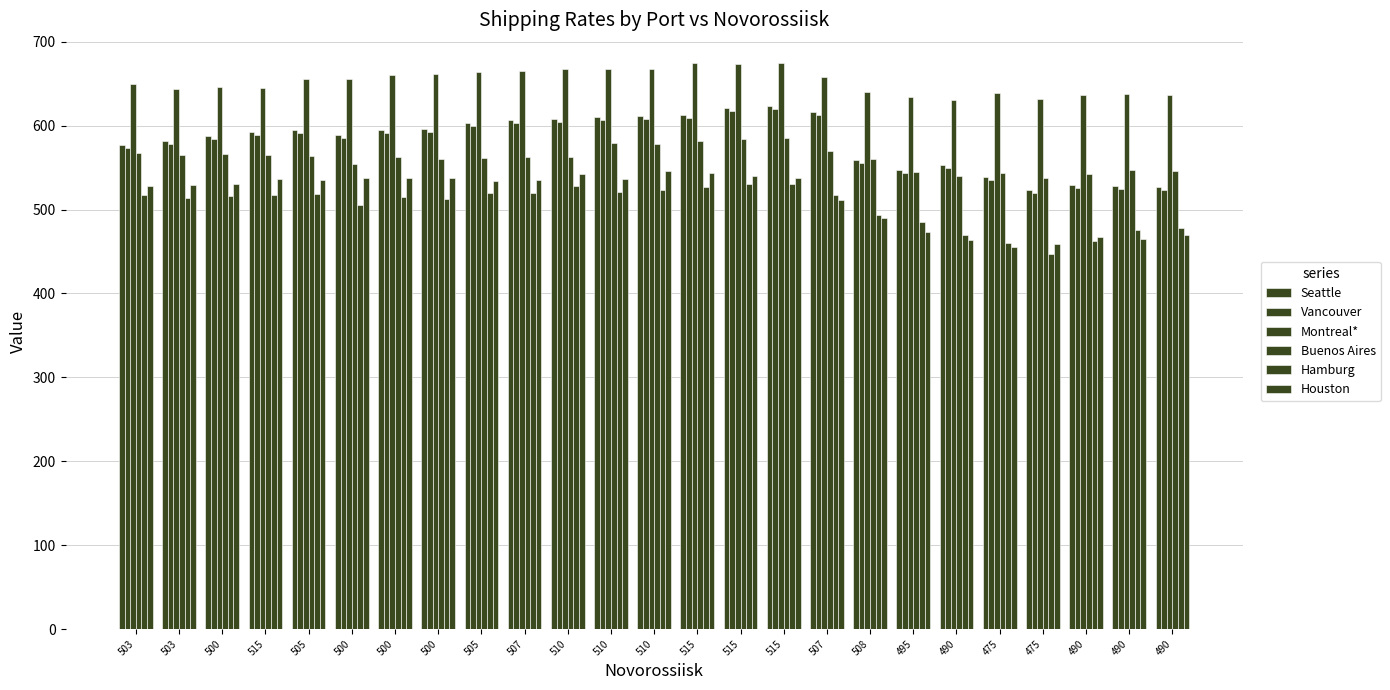

Reading left to right, list all the values displayed in this chart.

Seattle: 503=577.0	503=582.0	500=588.0	515=592.0	505=595.0	500=589.0	500=595.0	500=596.0	505=603.0	507=607.0	510=608.0	510=610.0	510=611.0	515=613.0	515=621.0	515=623.0	507=616.0	508=559.0	495=547.0	490=553.0	475=539.0	475=523.0	490=529.0	490=528.0	490=527.0
Vancouver: 503=573.5	503=578.5	500=584.5	515=588.5	505=591.5	500=585.5	500=591.5	500=592.5	505=599.5	507=603.5	510=604.5	510=606.5	510=607.5	515=609.5	515=617.5	515=619.5	507=612.5	508=555.5	495=543.5	490=549.5	475=535.5	475=519.5	490=525.5	490=524.5	490=523.5
Montreal*: 503=649.0	503=644.0	500=646.0	515=645.0	505=655.0	500=656.0	500=660.0	500=661.0	505=664.0	507=665.0	510=667.0	510=668.0	510=667.0	515=674.0	515=673.0	515=675.0	507=658.0	508=640.0	495=634.0	490=630.0	475=639.0	475=632.0	490=637.0	490=638.0	490=636.0
Buenos Aires: 503=567.0	503=565.0	500=566.0	515=565.0	505=564.0	500=554.0	500=562.0	500=560.0	505=561.0	507=562.0	510=563.0	510=579.0	510=578.0	515=582.0	515=584.0	515=585.0	507=570.0	508=560.0	495=545.0	490=540.0	475=543.0	475=538.0	490=542.0	490=547.0	490=546.0
Hamburg: 503=517.0	503=514.0	500=516.0	515=517.0	505=518.0	500=505.0	500=515.0	500=512.0	505=520.0	507=520.0	510=528.0	510=521.0	510=523.0	515=527.0	515=530.0	515=530.0	507=517.0	508=493.0	495=485.0	490=470.0	475=460.0	475=447.0	490=462.0	490=475.0	490=478.0
Houston: 503=528.0	503=529.0	500=530.0	515=536.0	505=535.0	500=537.0	500=538.0	500=537.0	505=534.0	507=535.0	510=542.0	510=536.0	510=546.0	515=543.0	515=540.0	515=537.0	507=511.0	508=490.0	495=473.0	490=464.0	475=455.0	475=459.0	490=467.0	490=465.0	490=470.0